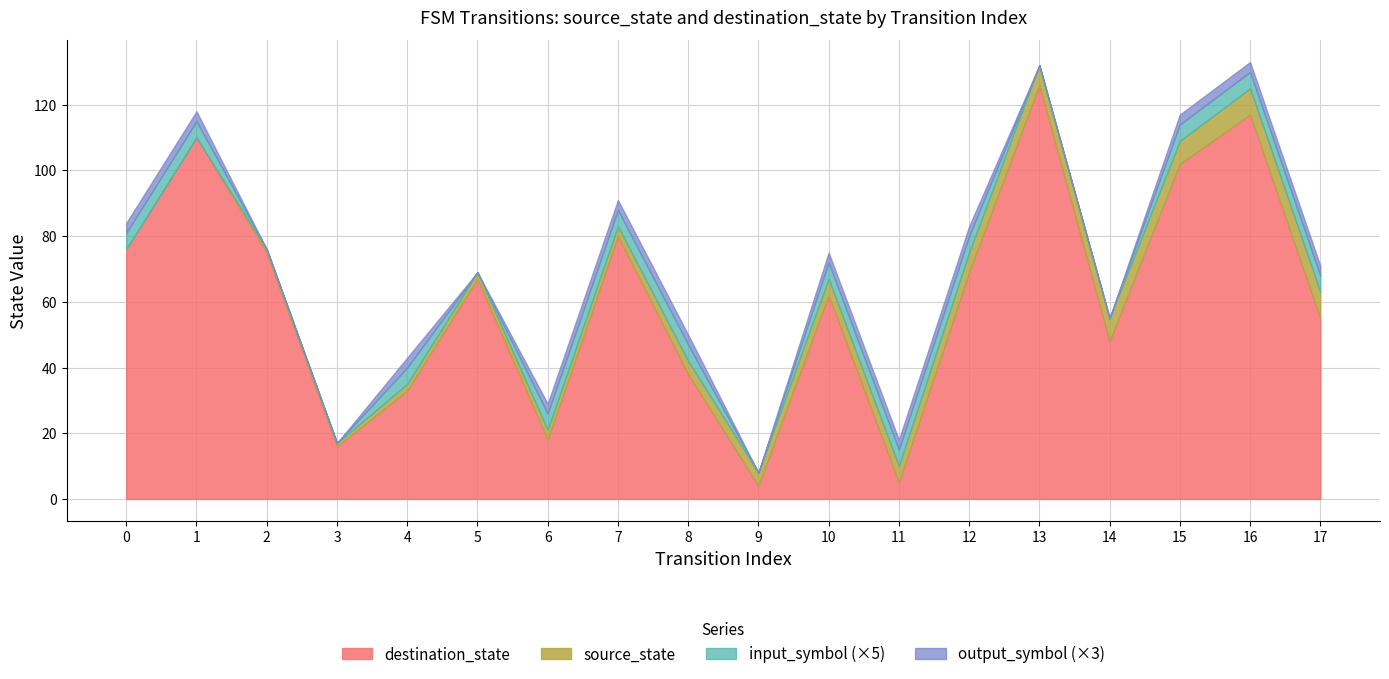

What is the sum of the source_state values at 12 and 15?

13